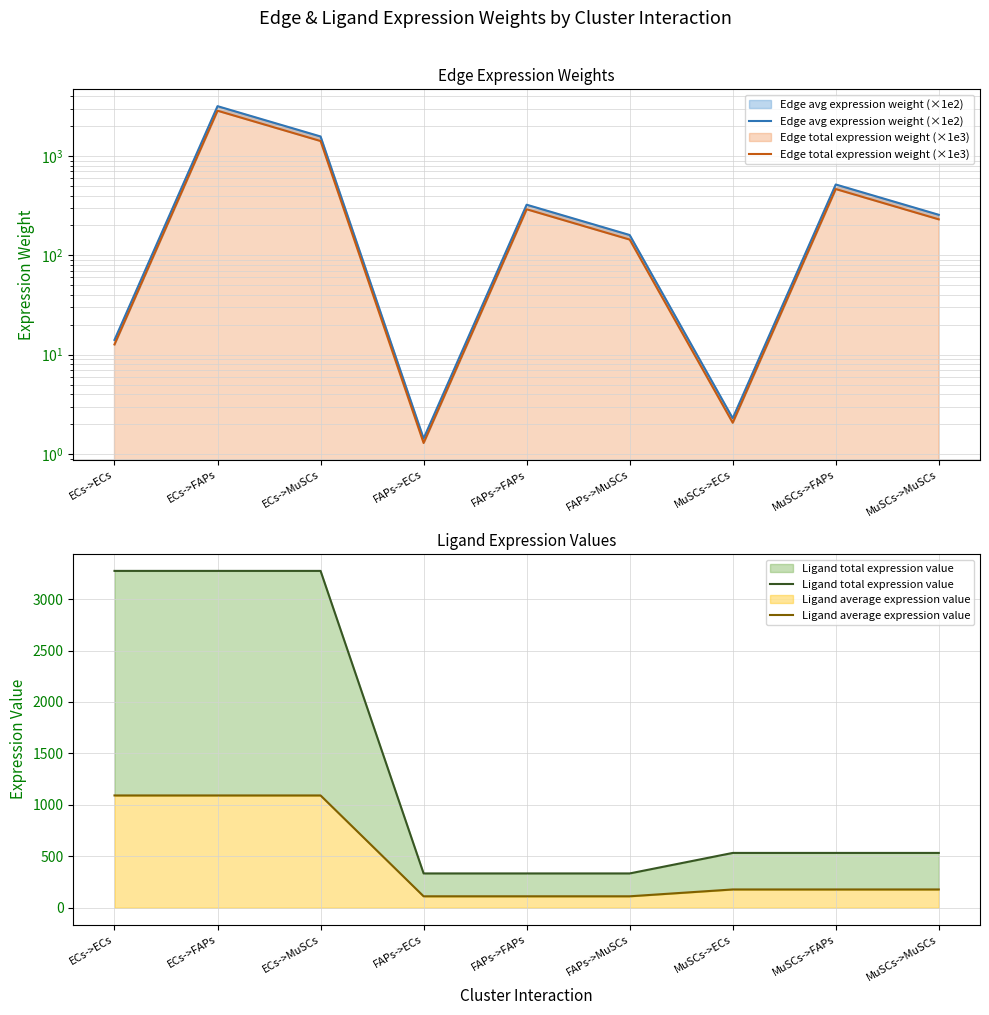

Which label corresponds to the smallest value in the chart?

FAPs->ECs